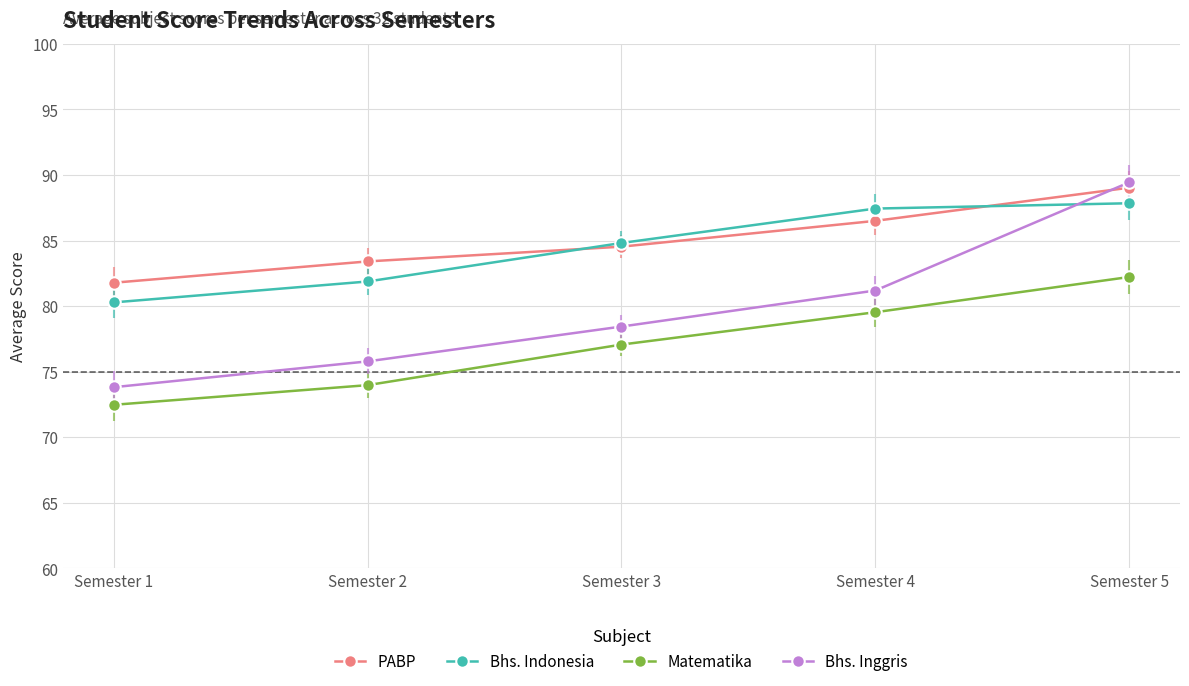

What is the difference between the highest and lowest values at Semester 5?

7.2